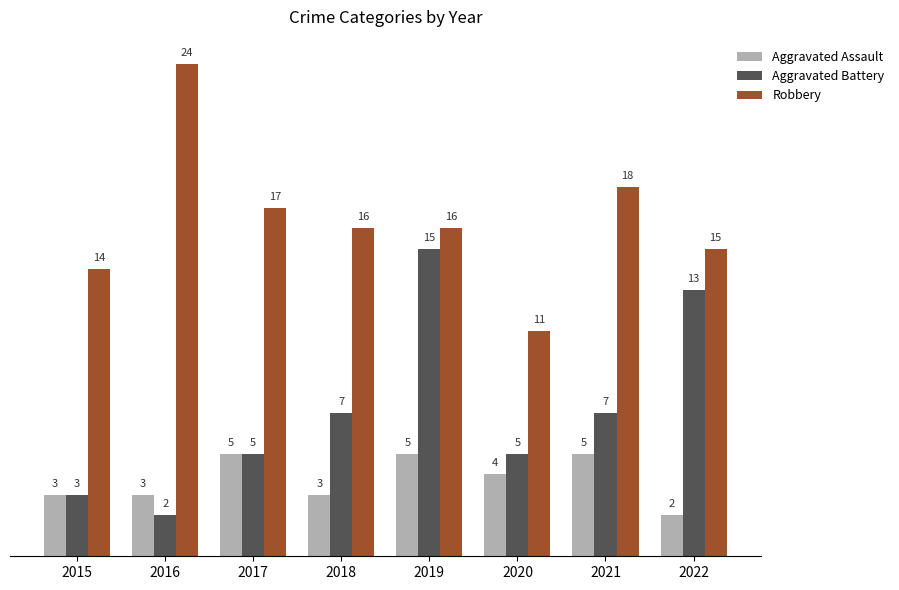

Read the Aggravated Assault value at 2017.

5